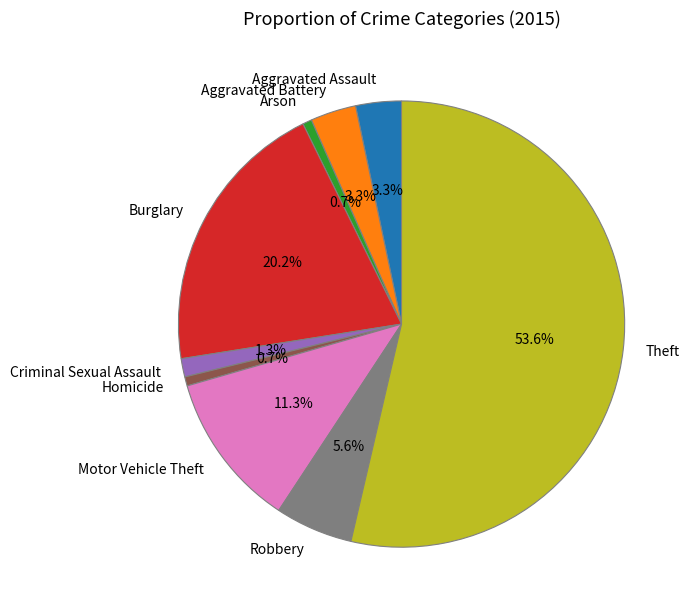

Count the number of slices in the pie.

9